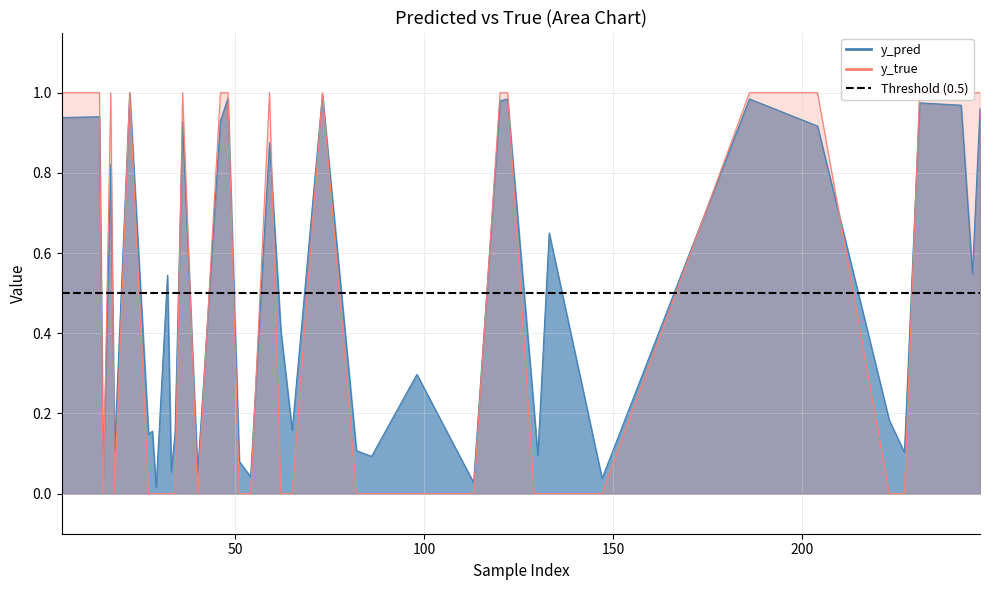

Where is y_pred nearest to the value 0?

29